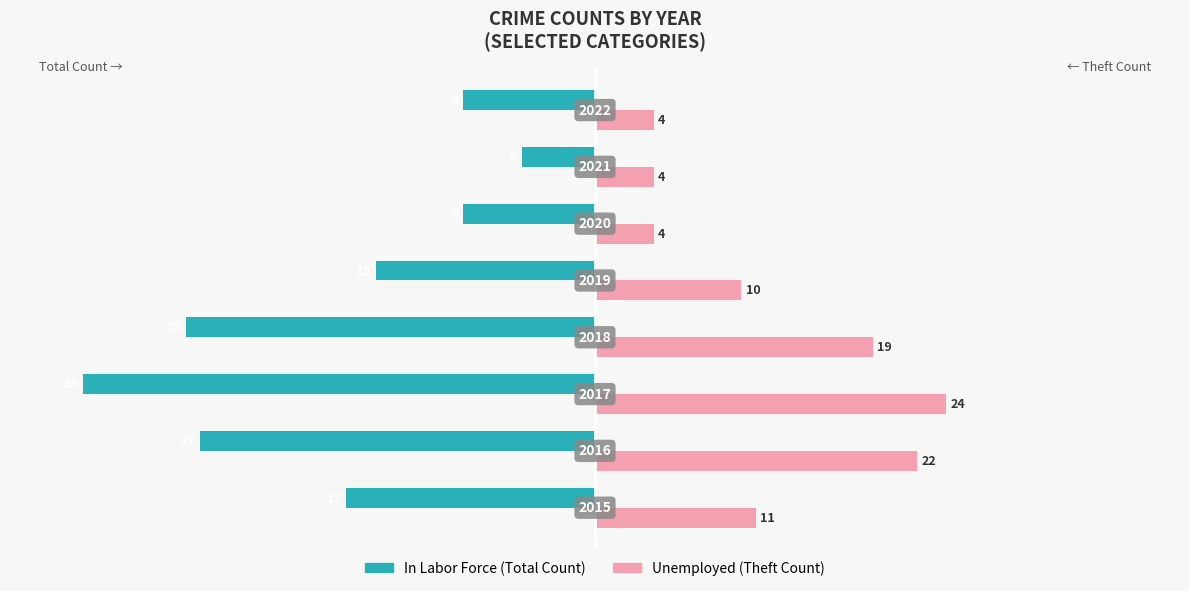

Is it true that Unemployed equals 5 at 5?

False